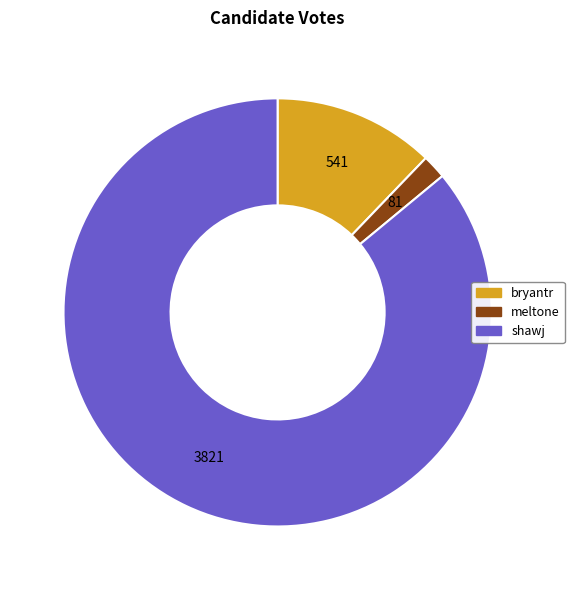

Combined, do shawj and bryantr account for over 50%?

Yes